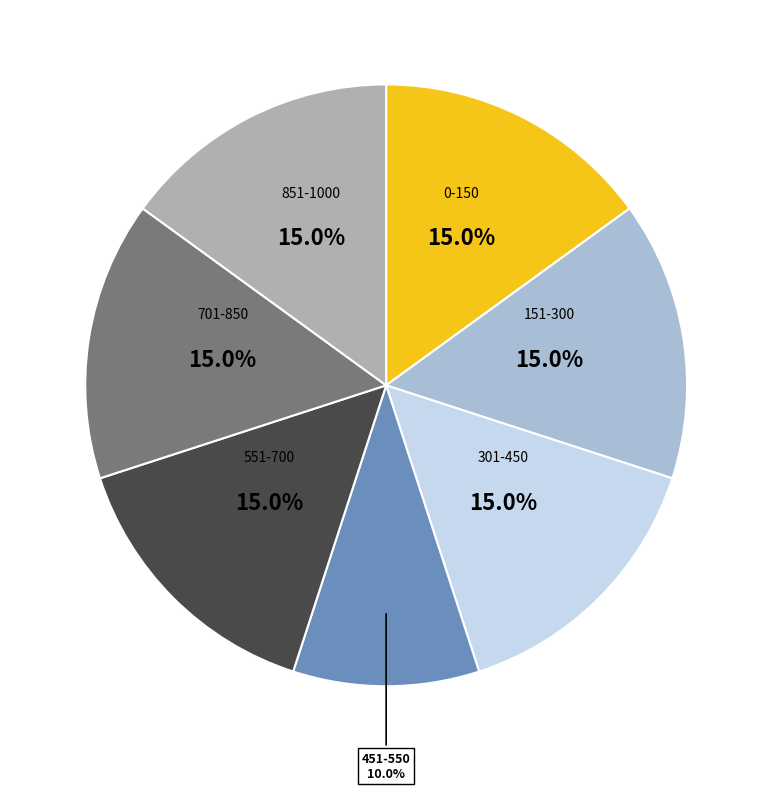

Is there a majority slice in this chart?

No